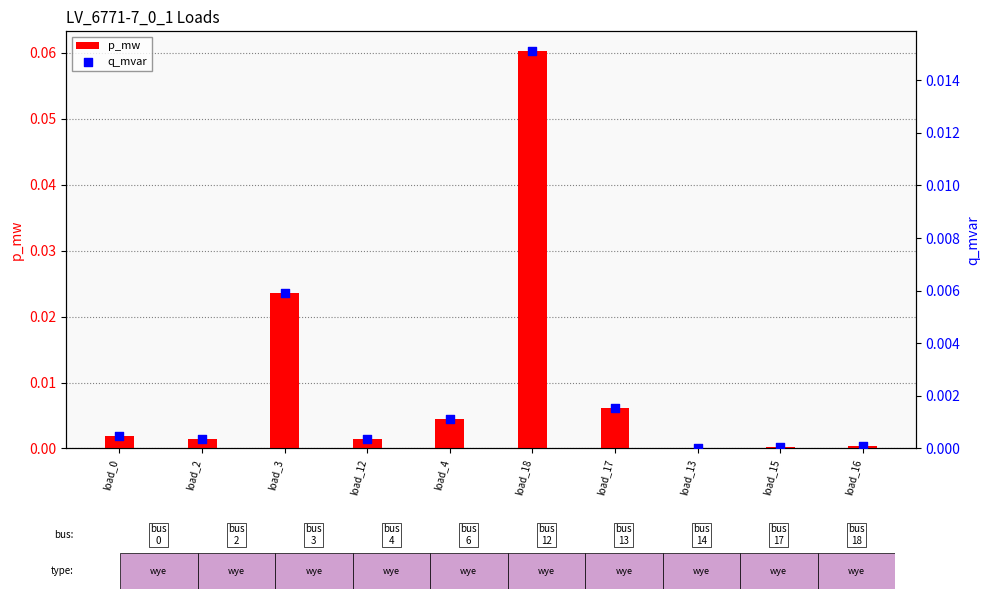

Which series has the widest spread of Y values?

p_mw